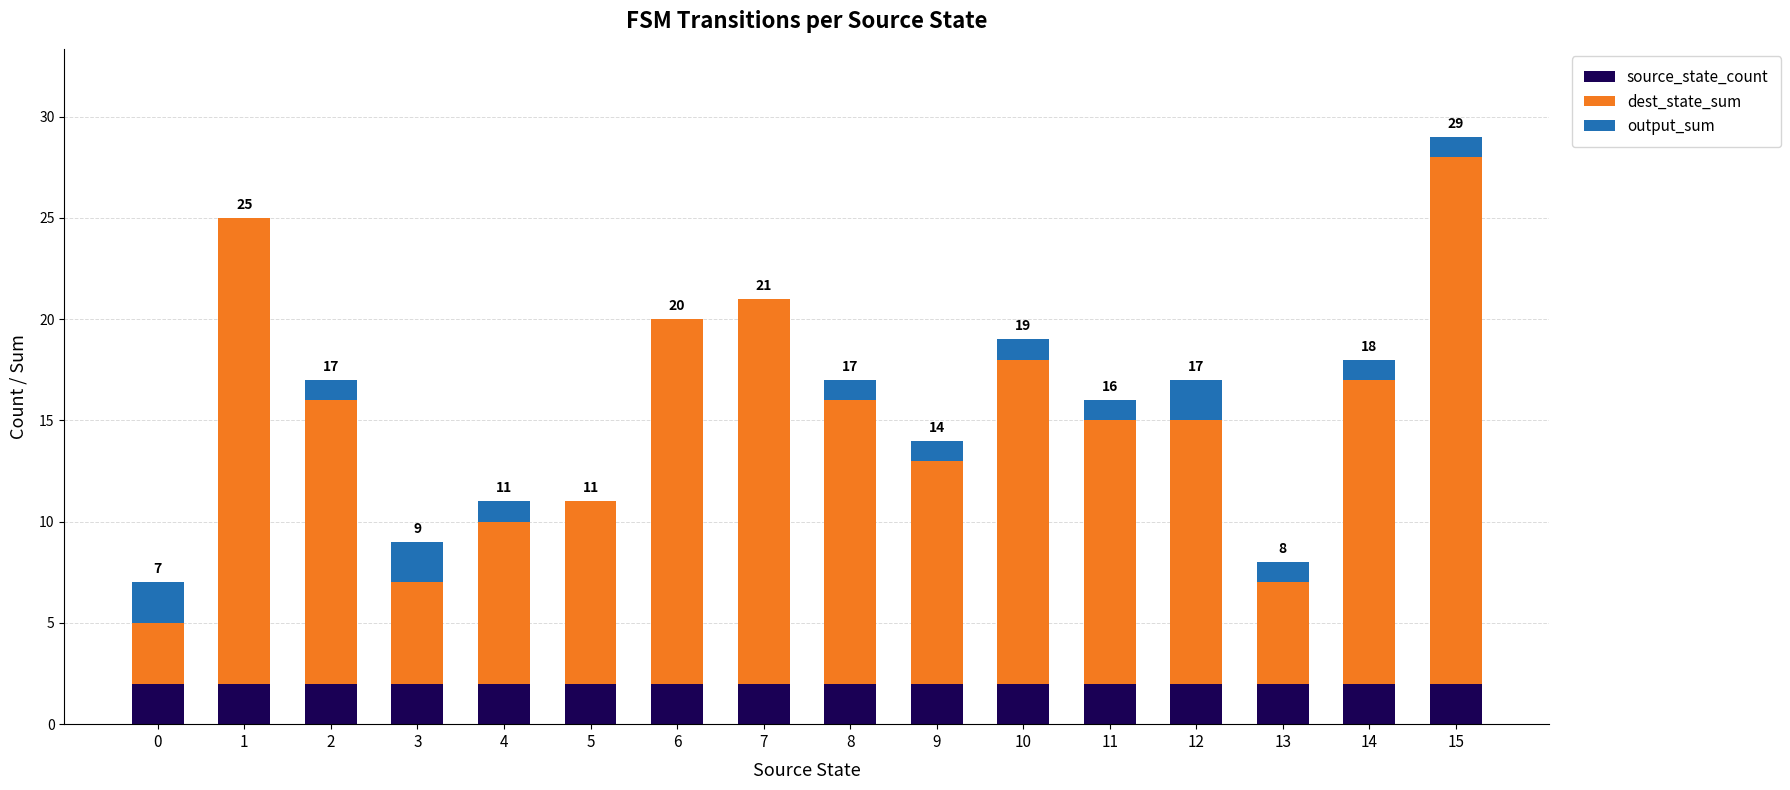

At which category is the sum across all series the highest?

15